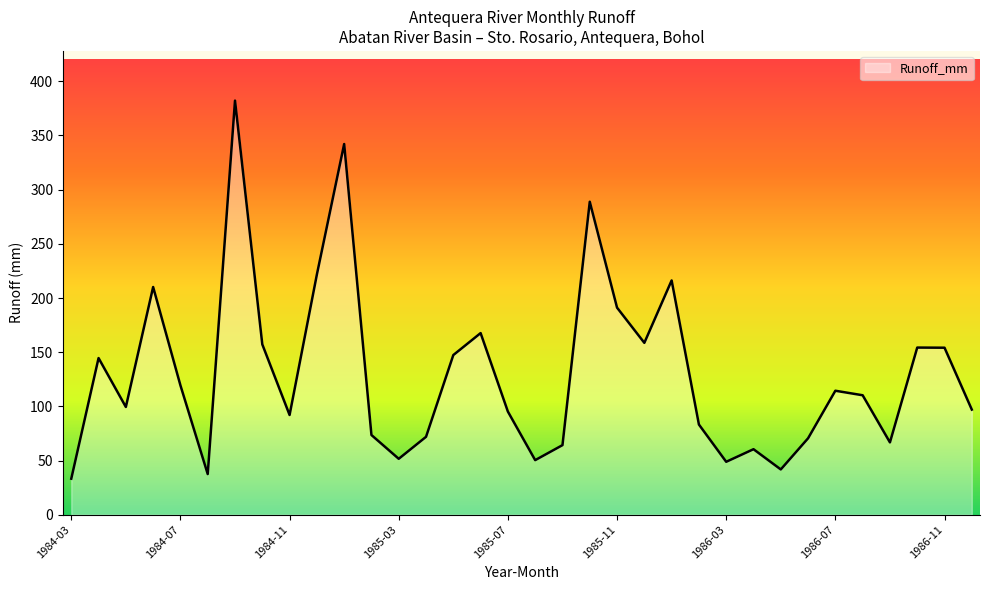

What is the difference between the maximum and minimum values?

348.9